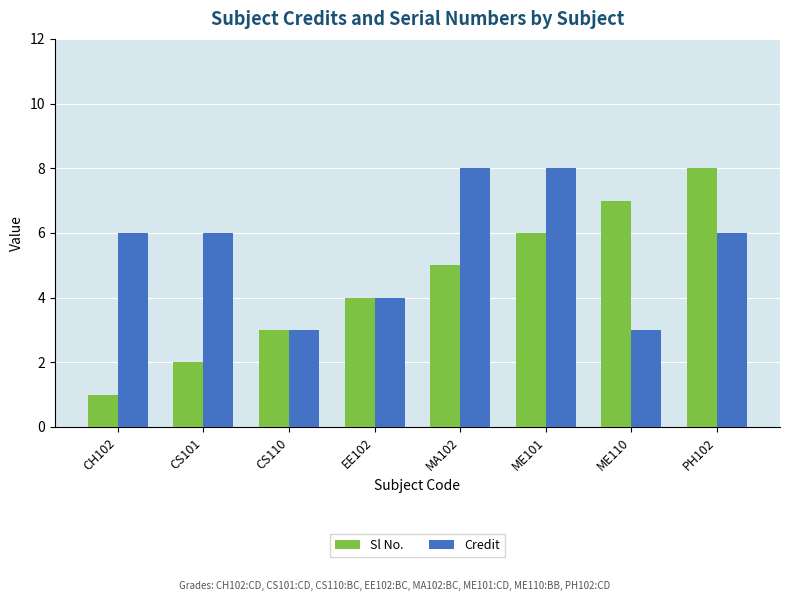

What is the label of the 6th bar from the left?

ME101